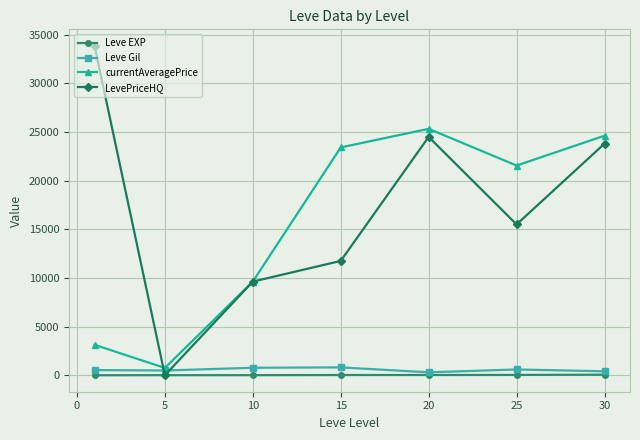

Which series has the largest total across all categories?

LevePriceHQ